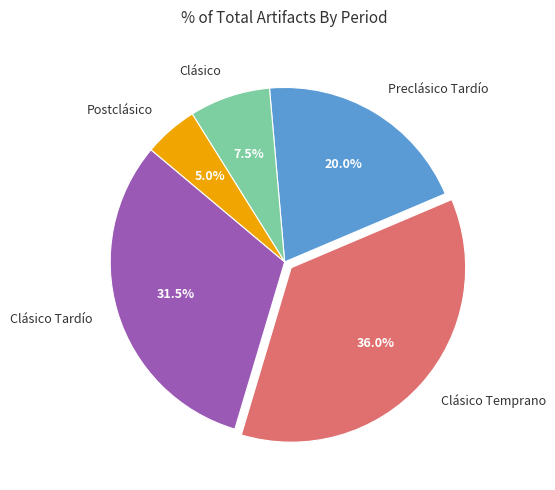

Do Preclásico Tardío and Clásico Tardío together represent more than half of the pie?

Yes